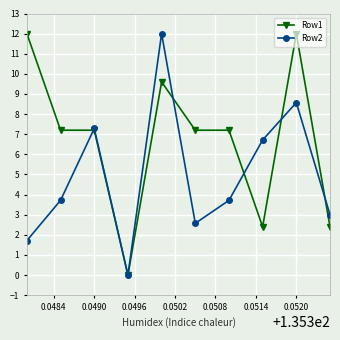

What is the value of the Row1 point at the 6th from the left?

7.2